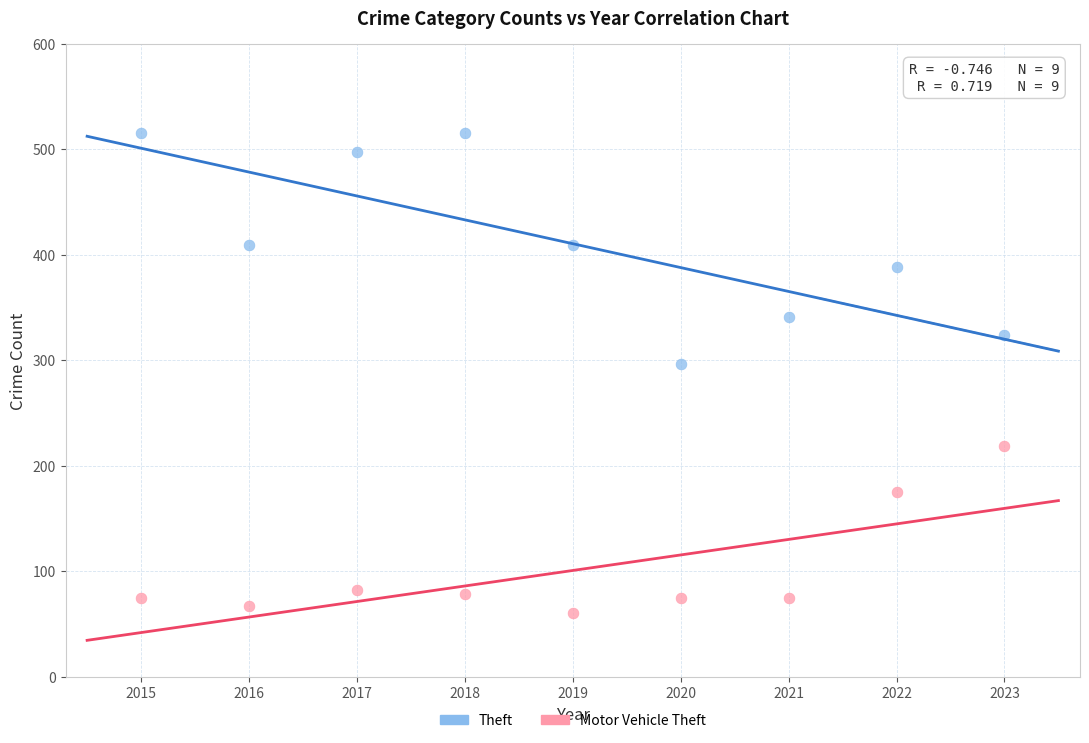

Which series reaches the maximum Y coordinate?

Theft